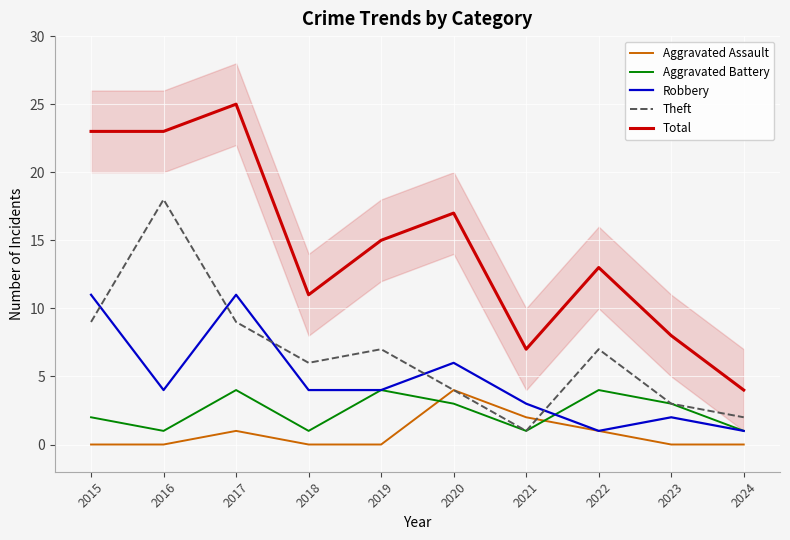

What is the approximate value of Aggravated Battery at 2018?

1